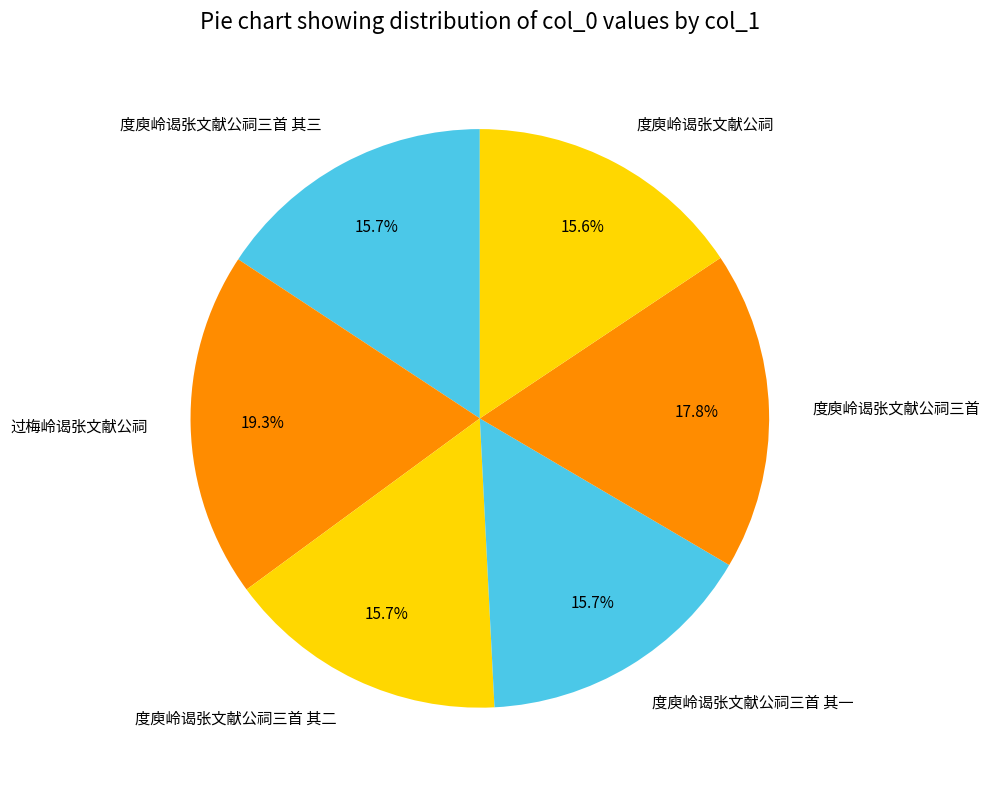

Which slice is the largest?

过梅岭谒张文献公祠